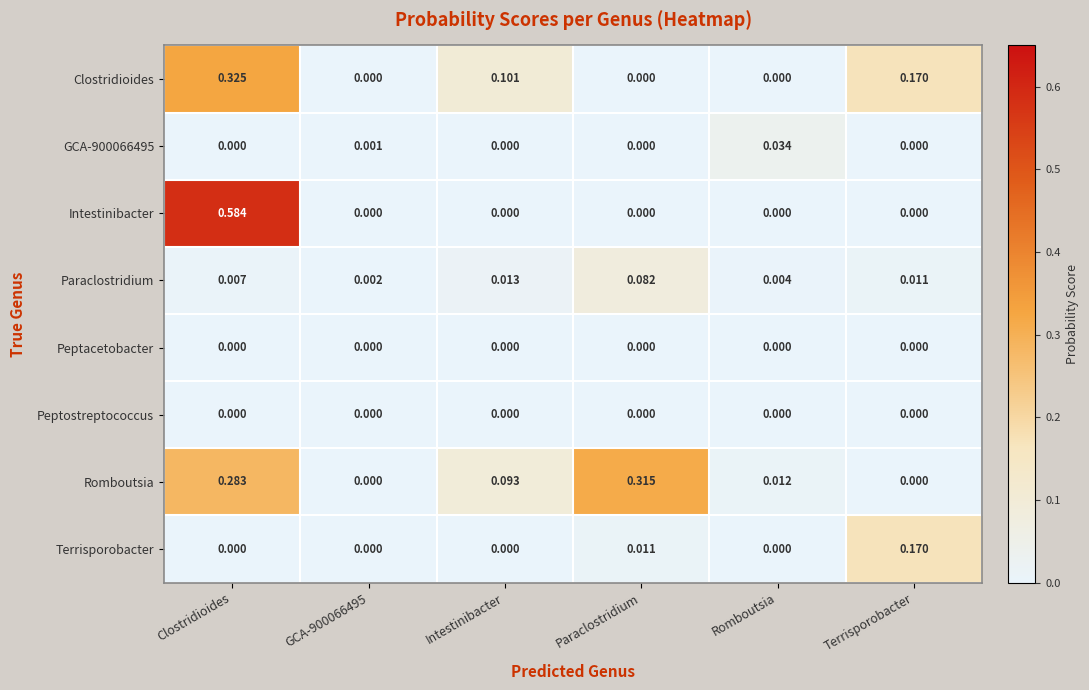

At how many categories does at least one series exceed 0?

6